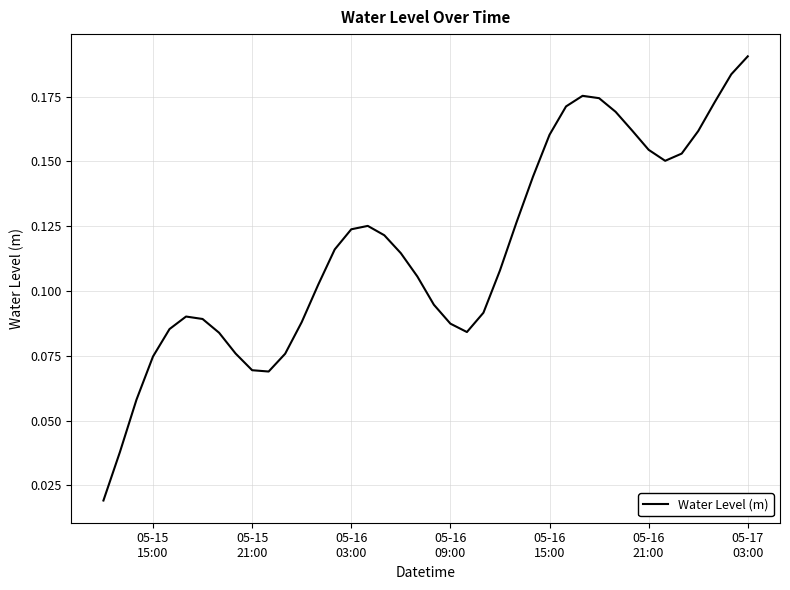

How many lines are shown in the chart?

1